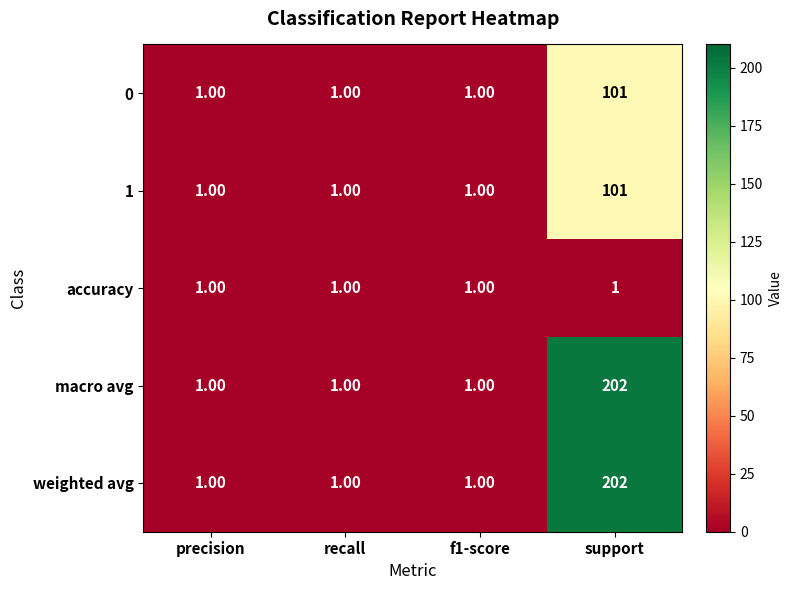

What is the average value of the 1 series?

26